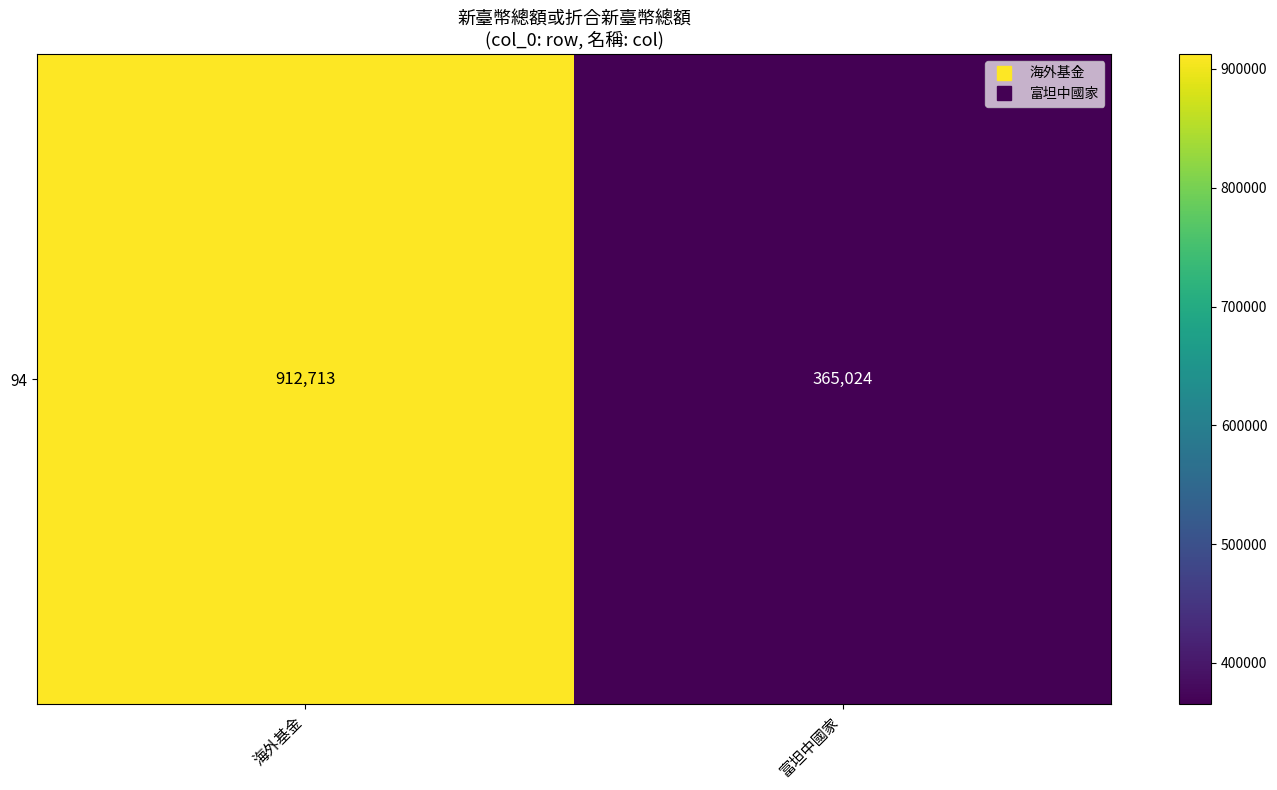

Which label corresponds to the largest value in the chart?

海外基金